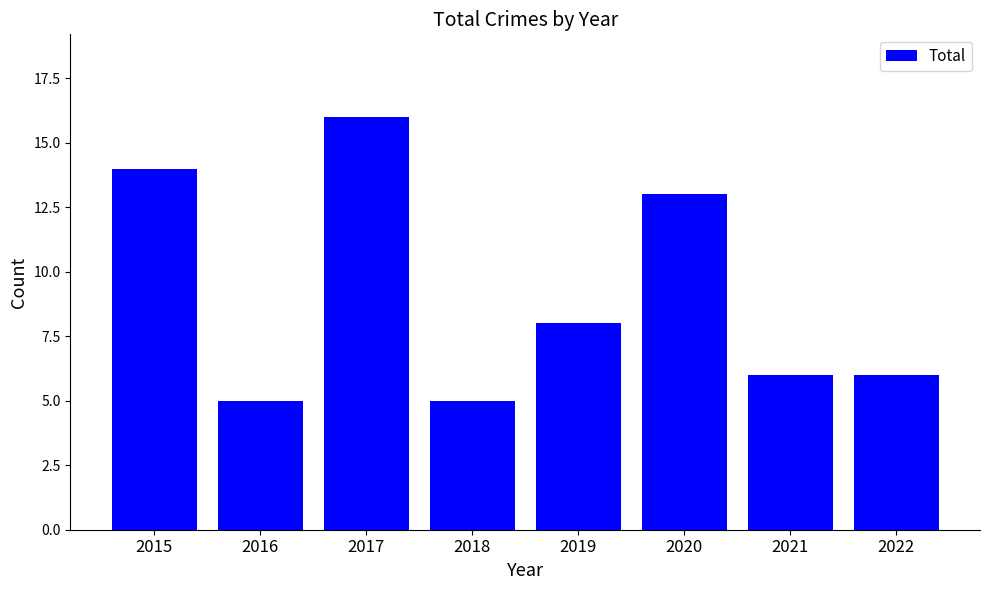

The chart shows a value of 8 at 2019. True or false?

True